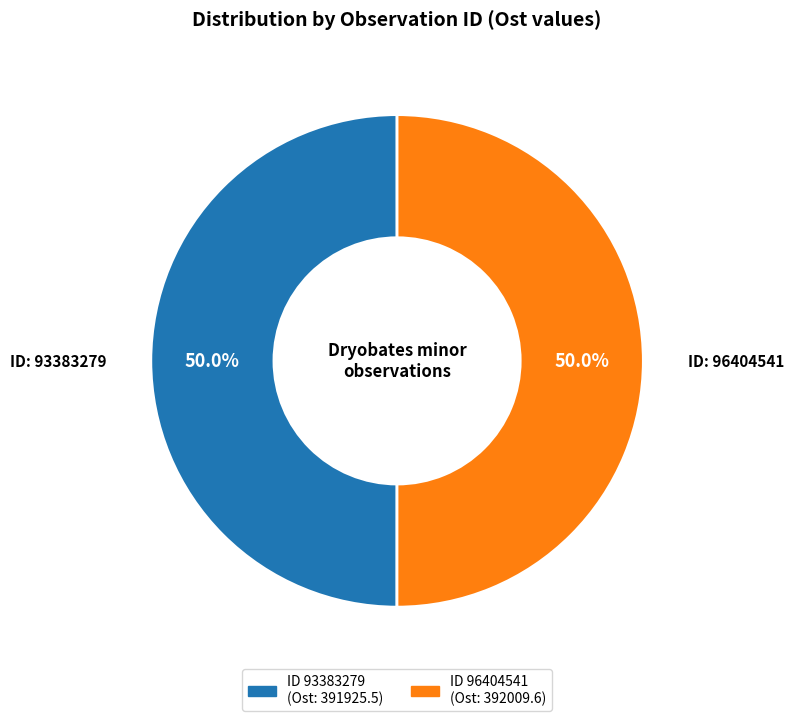

Count the number of slices in the pie.

2